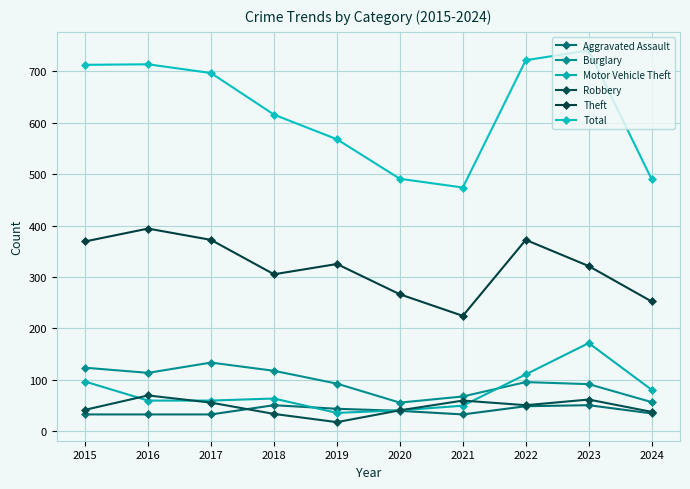

Where is the first local minimum for Theft?

2018